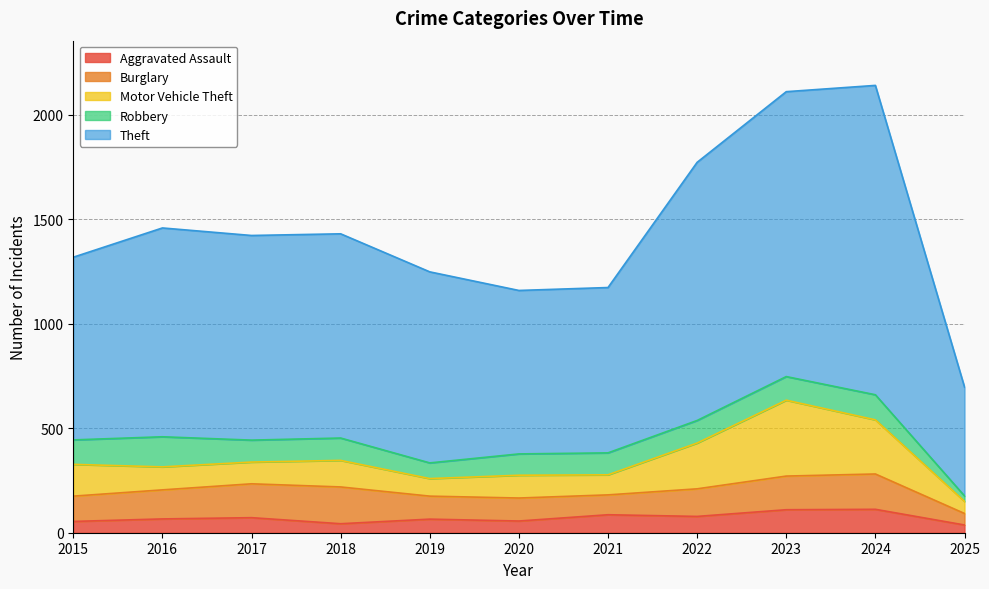

At 2023, list the series in order from smallest to largest.

Aggravated Assault, Robbery, Burglary, Motor Vehicle Theft, Theft